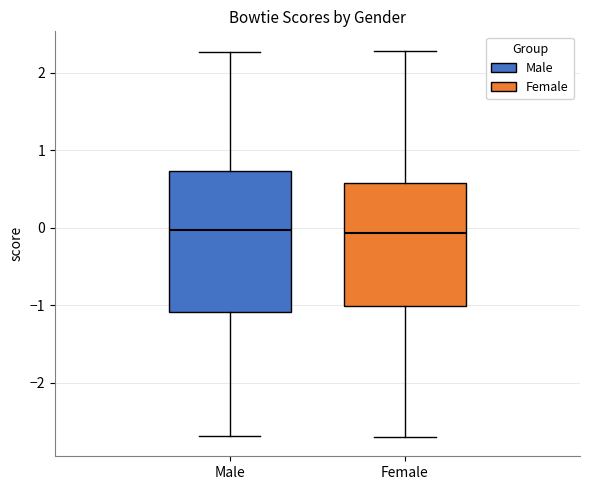

Which box is the tallest, from its lower edge to its upper edge?

Male